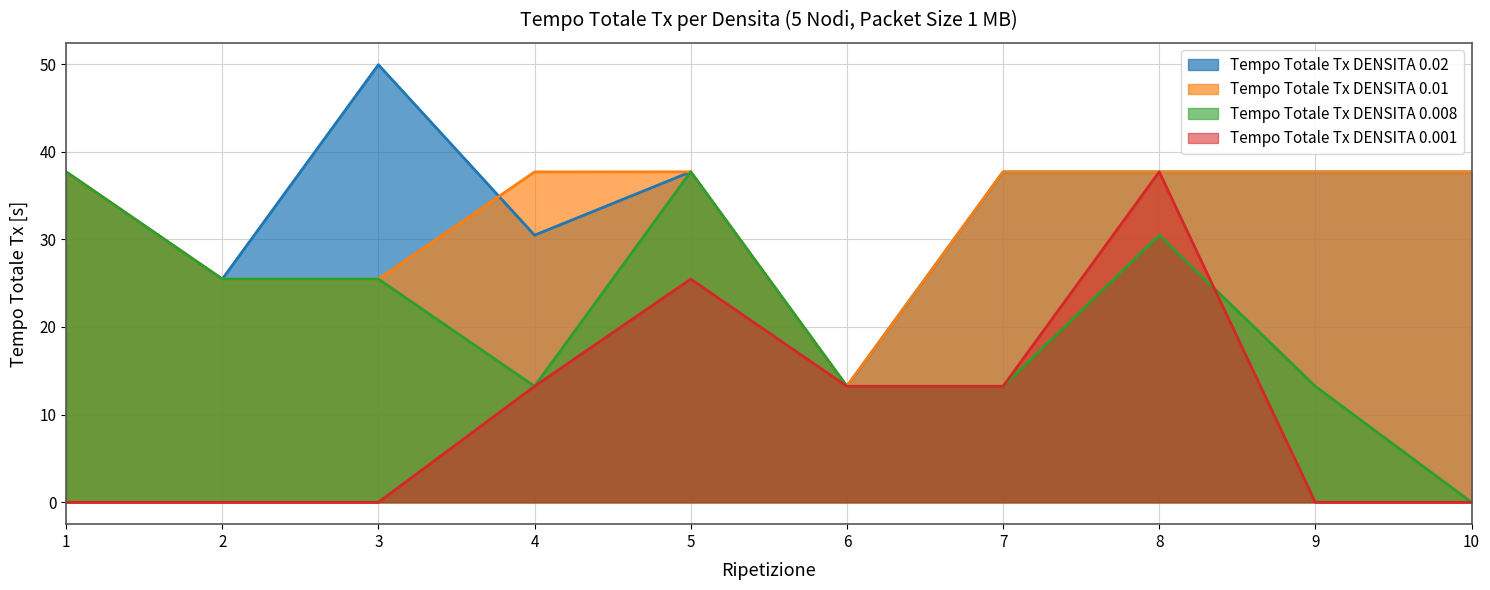

Which label corresponds to the largest value in the chart?

3